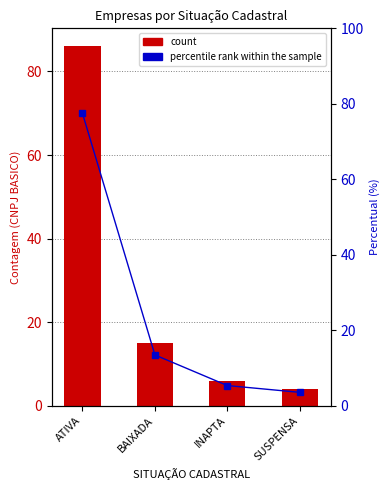

Reading right to left, extract all data points from this chart.

count: SUSPENSA=4.0	INAPTA=6.0	BAIXADA=15.0	ATIVA=86.0
percentile rank within the sample: SUSPENSA=3.6	INAPTA=5.4	BAIXADA=13.5	ATIVA=77.5